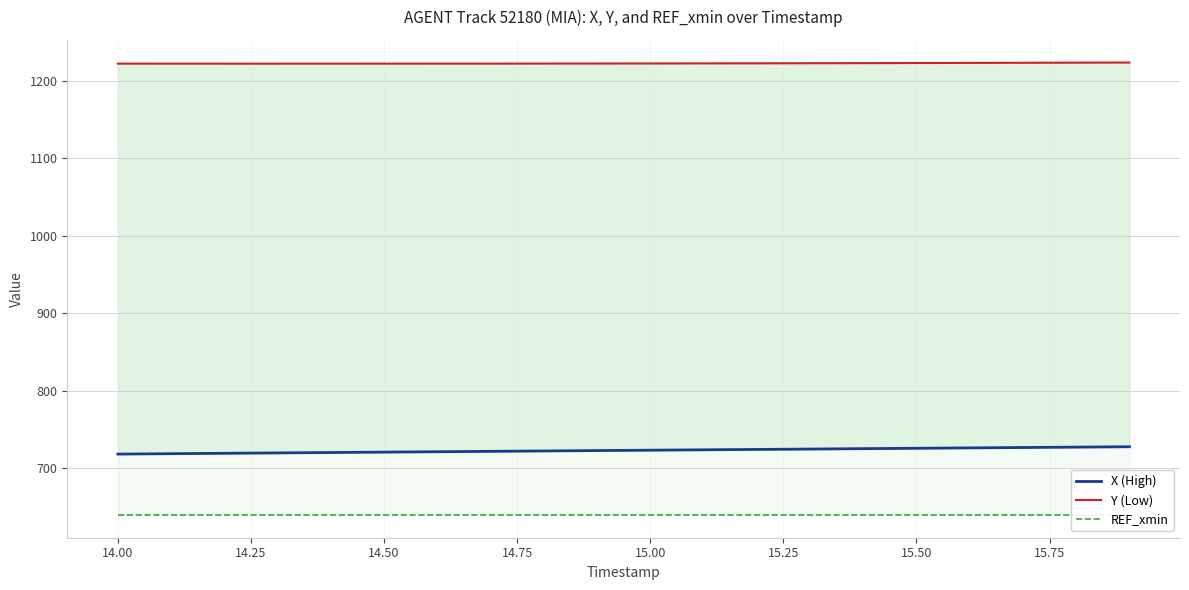

How many data points in Y (Low) are less than 1222?

6